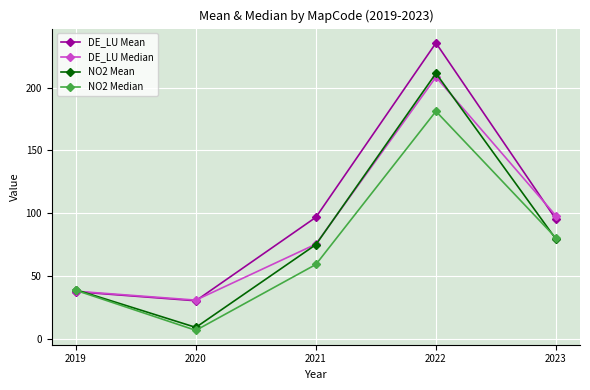

Which label corresponds to the smallest value in the chart?

2020